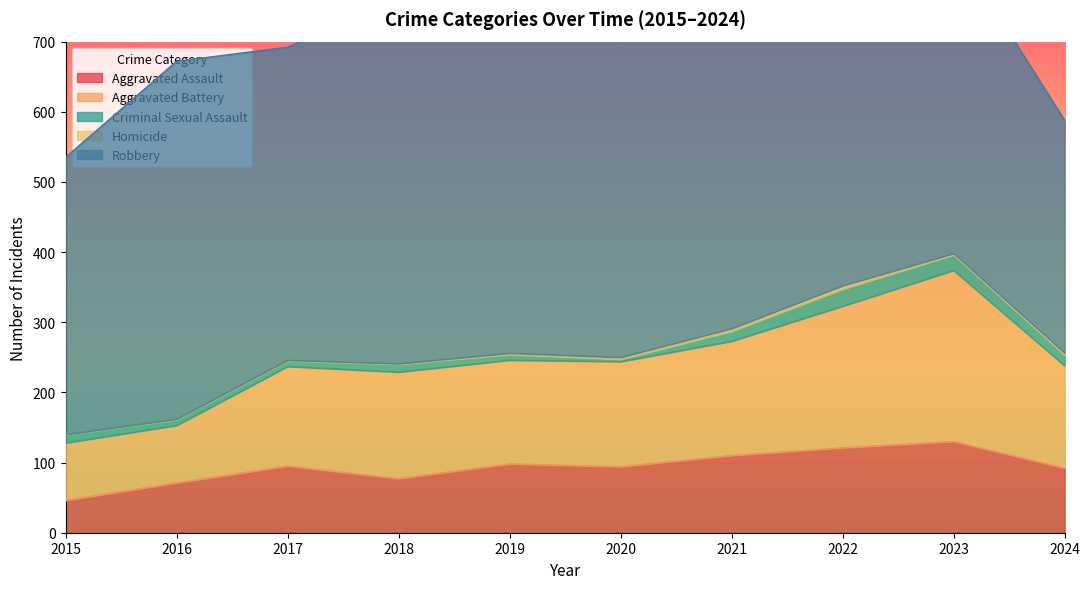

True or false: Aggravated Battery and Robbery intersect in this chart.

False